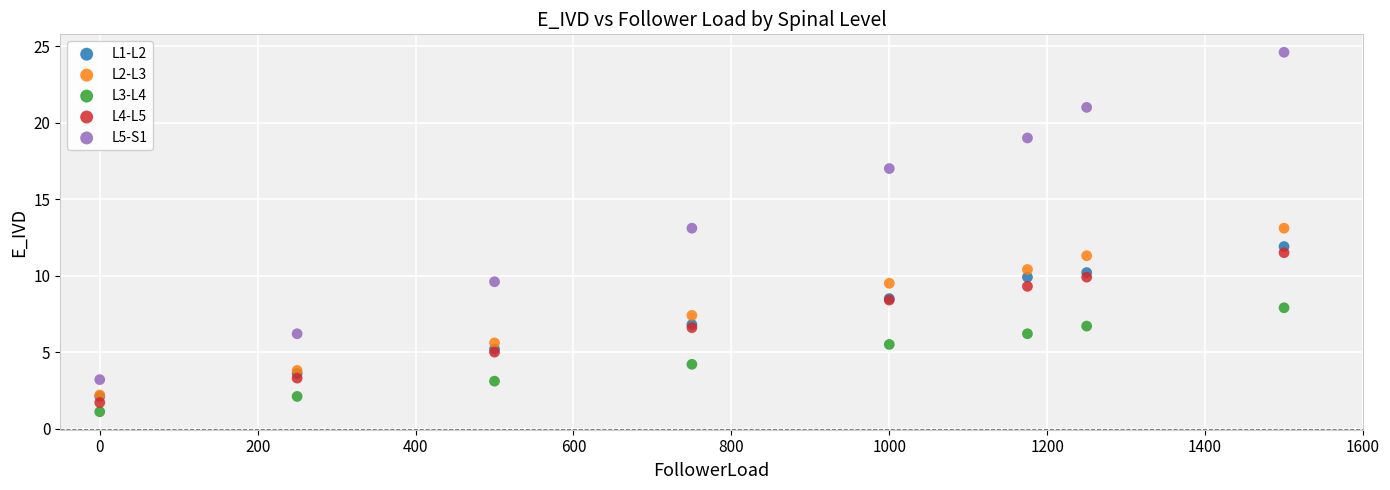

Which series has the widest spread of Y values?

L5-S1